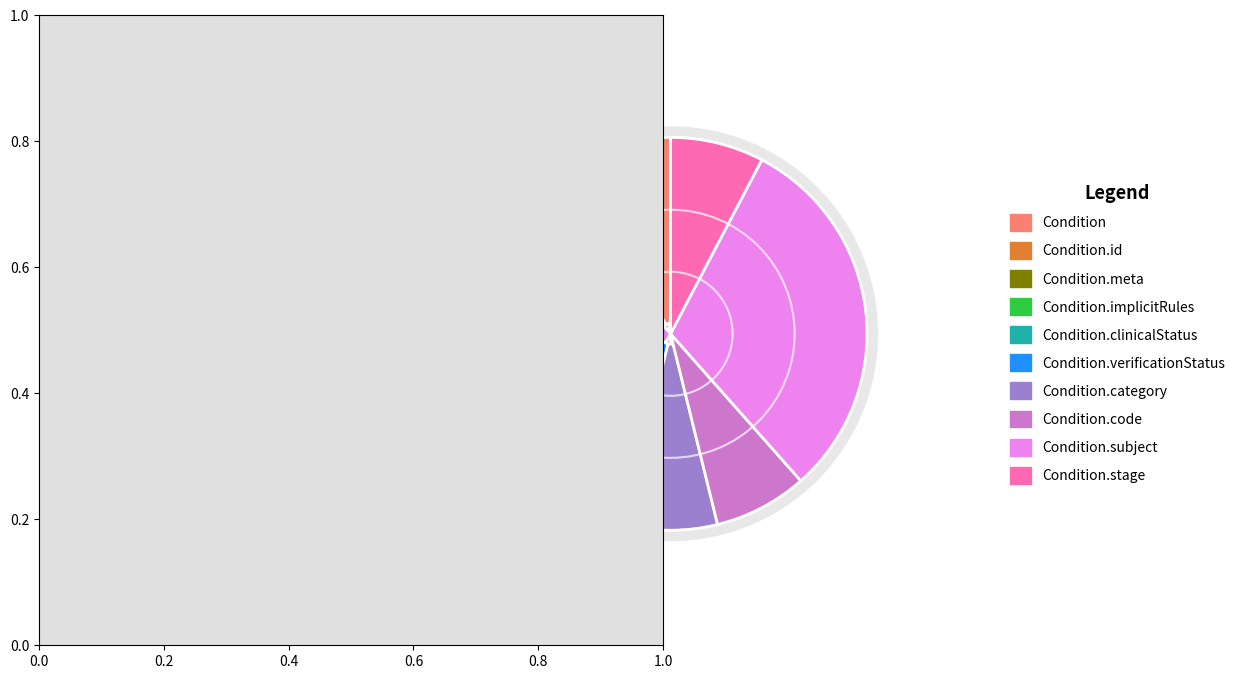

True or false: Condition.stage (Base Min=0) accounts for 1% of the total.

False